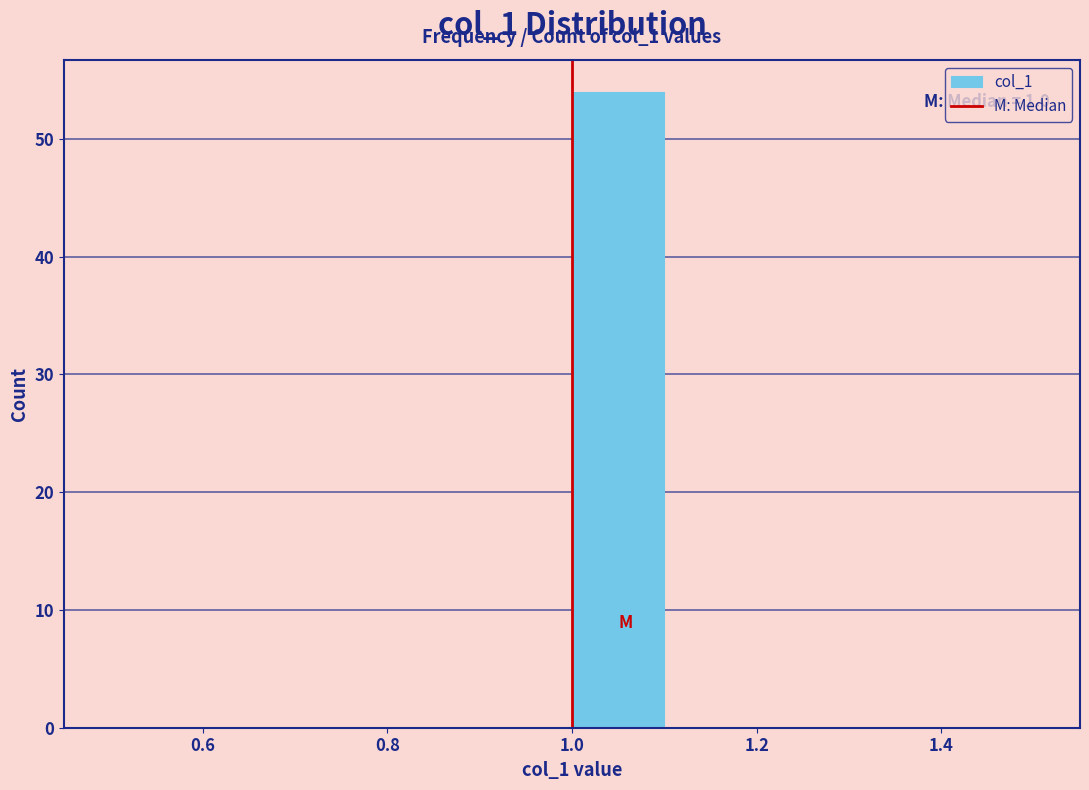

Which range on the x-axis has the tallest bar?

1.0 to 1.1